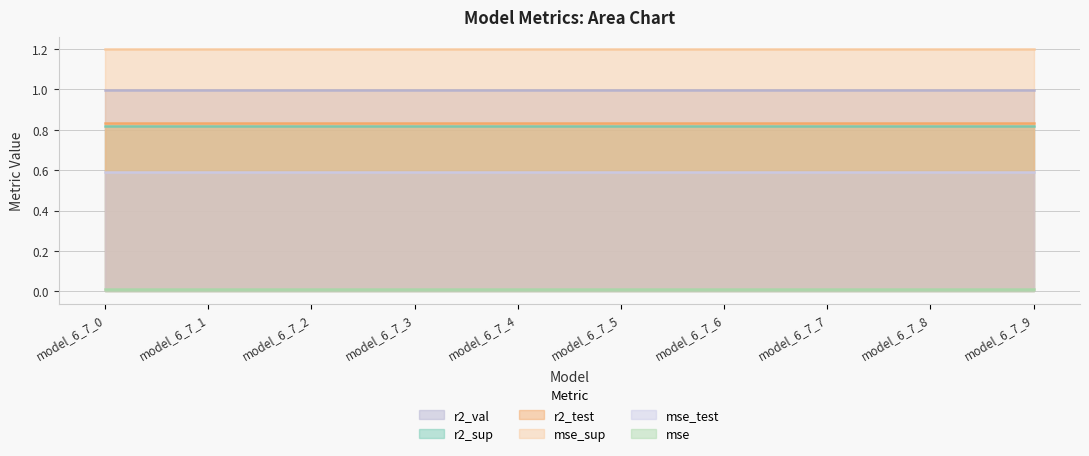

True or false: mse_sup has a value of 1.2 at model_6_7_6.

True